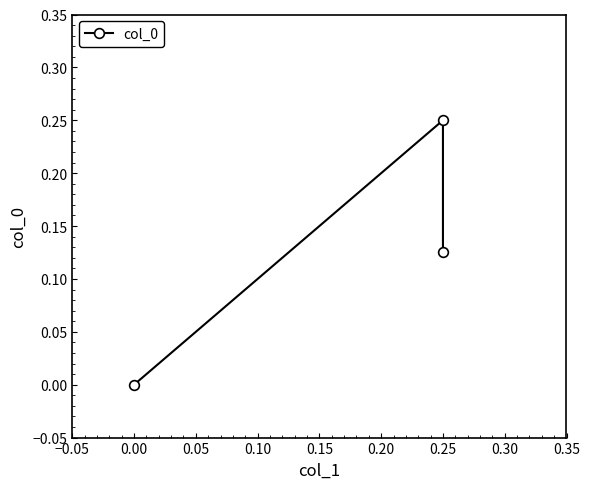

Count the values in the range 0 to 1.

3